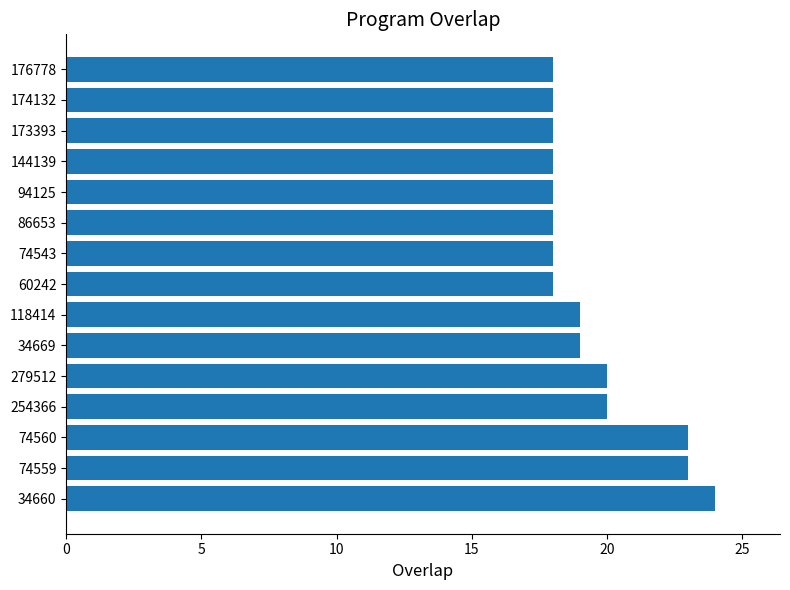

True or false: the data shows 23 at 74560.

True